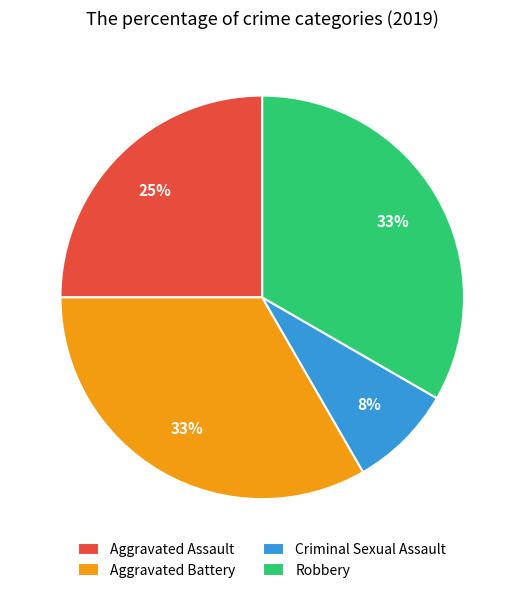

Which category has the smallest portion of the pie?

Criminal Sexual Assault